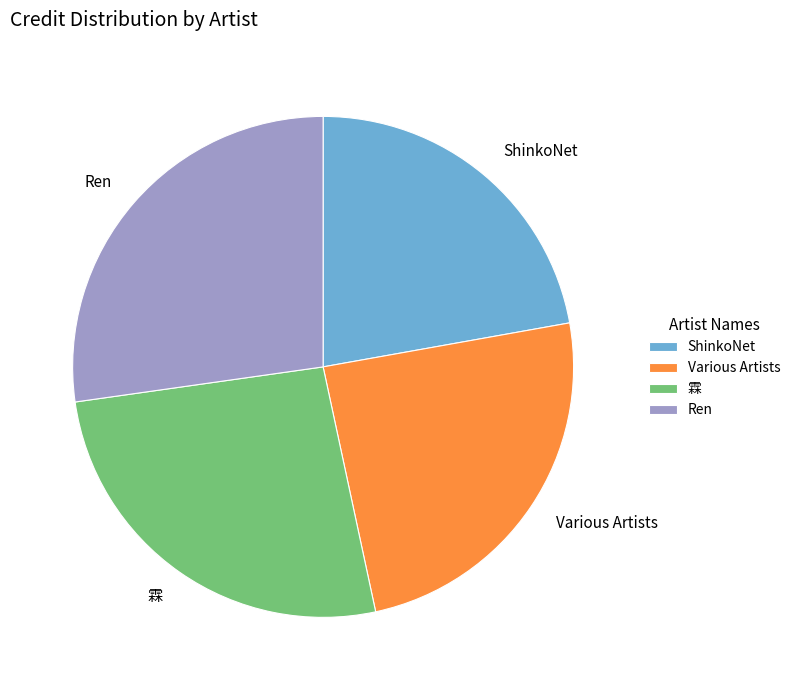

Does Various Artists represent more than half of the total?

No